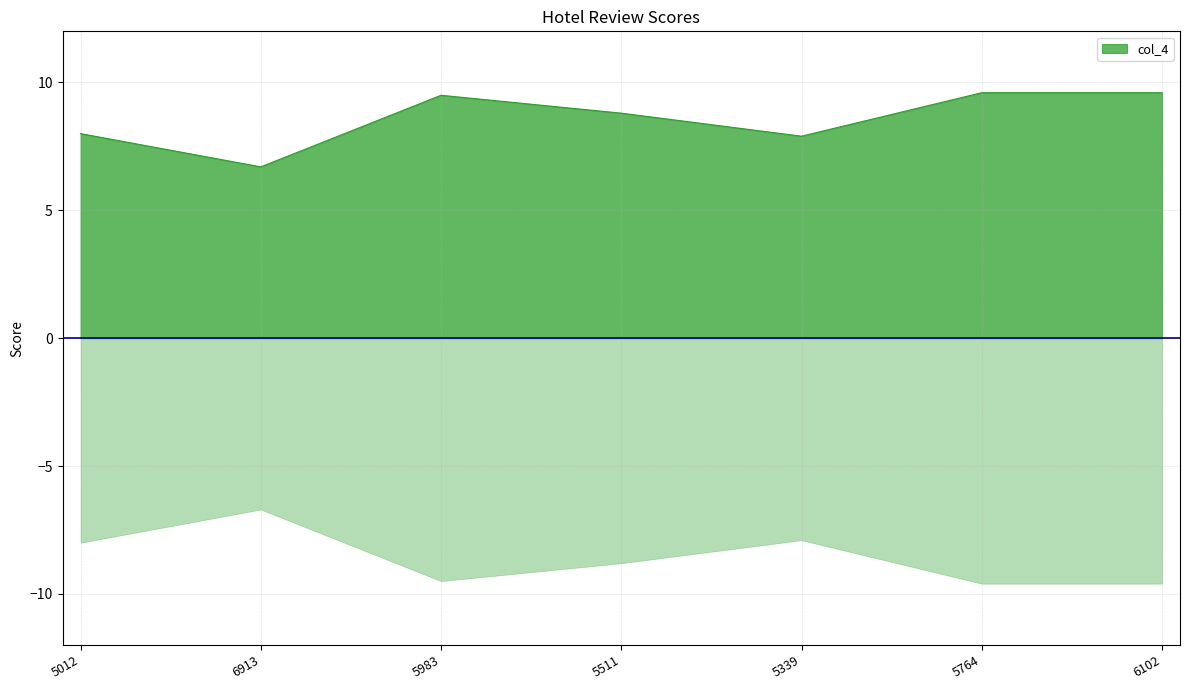

The value at 5983 is 9.5. True or false?

True